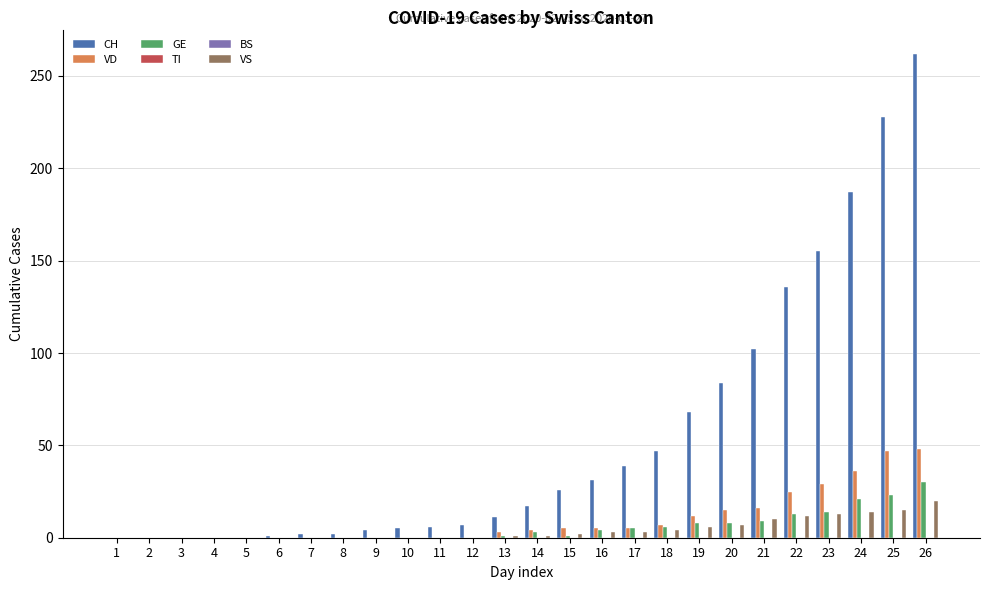

At how many categories does at least one series exceed 34?

10